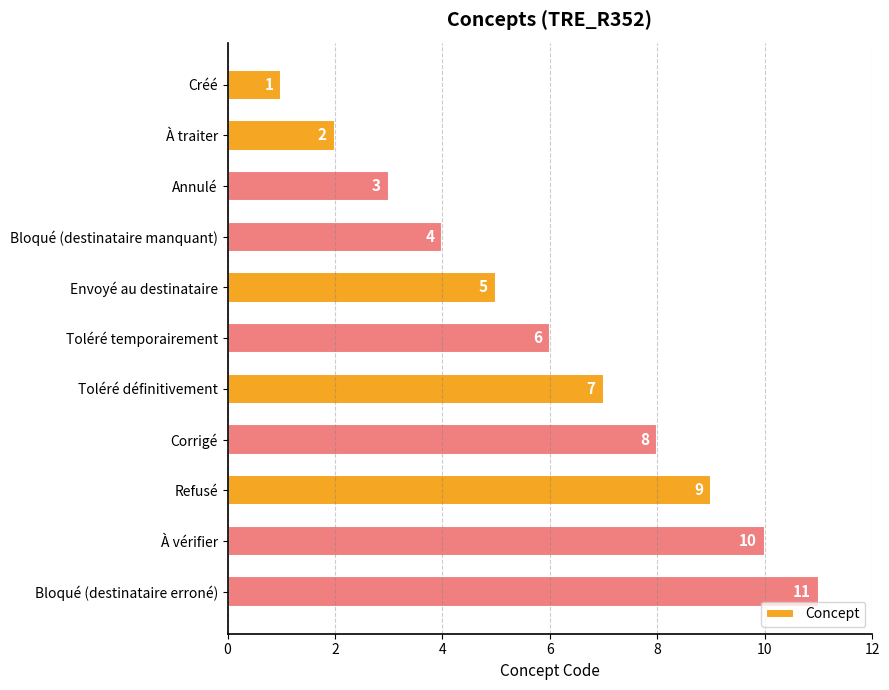

Count the values in the range 3 to 9.

7